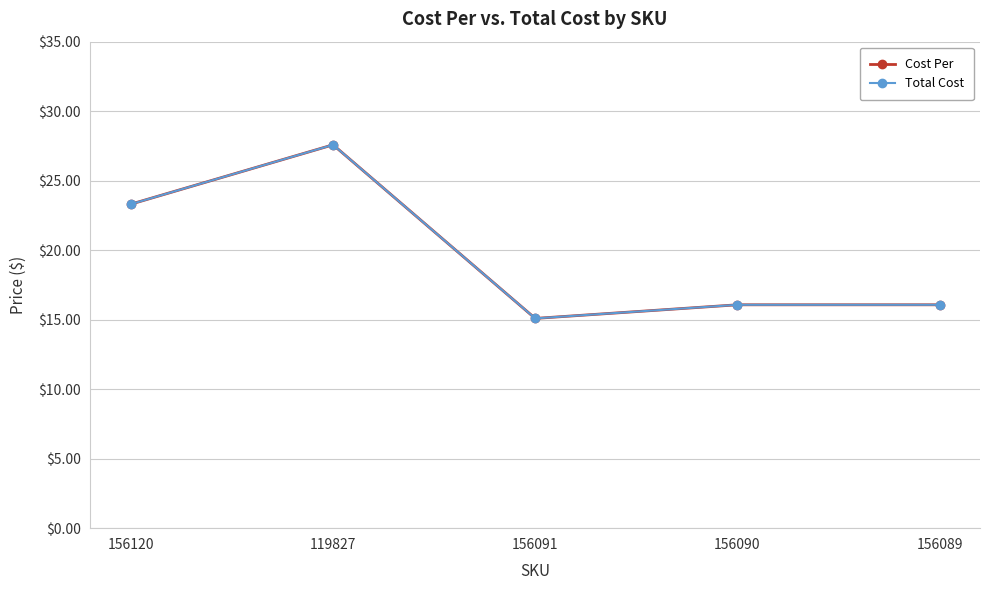

What position from the right is 156091?

3